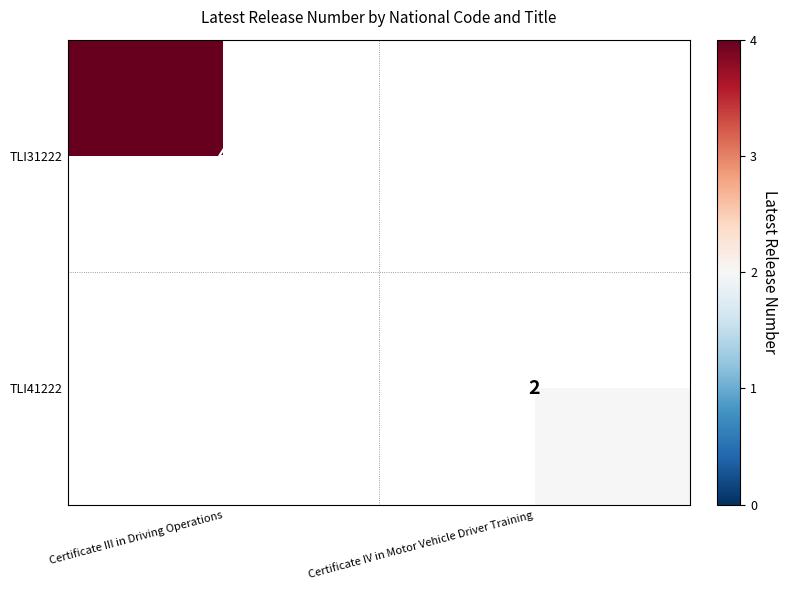

At how many categories does at least one series exceed 0?

2